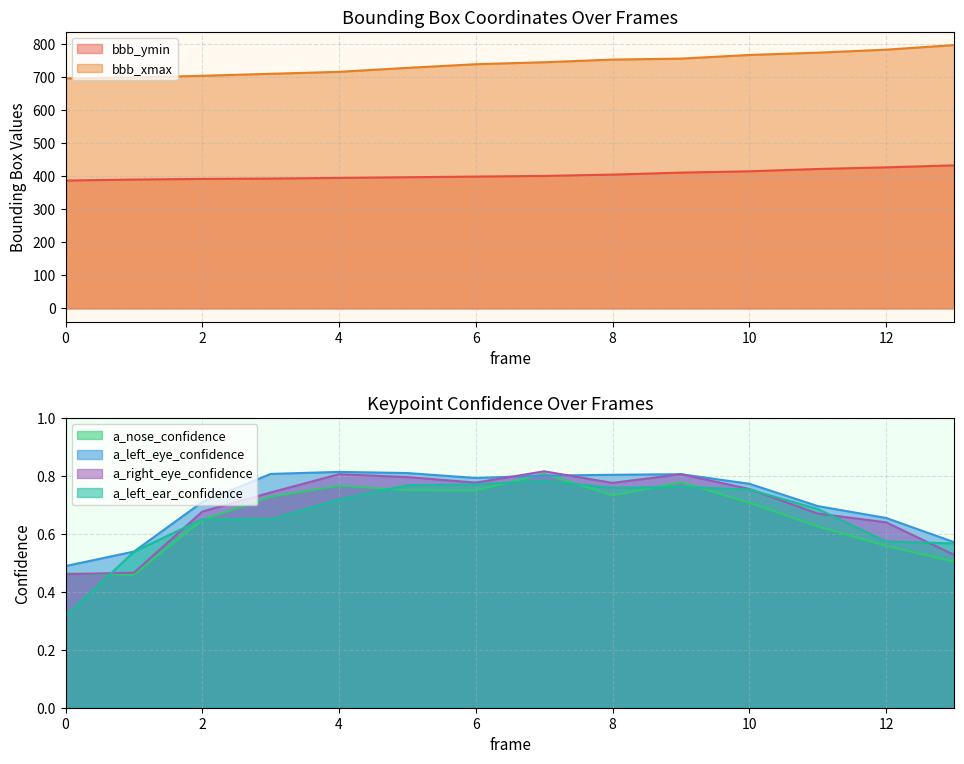

What is the maximum value for bbb_xmax?

797